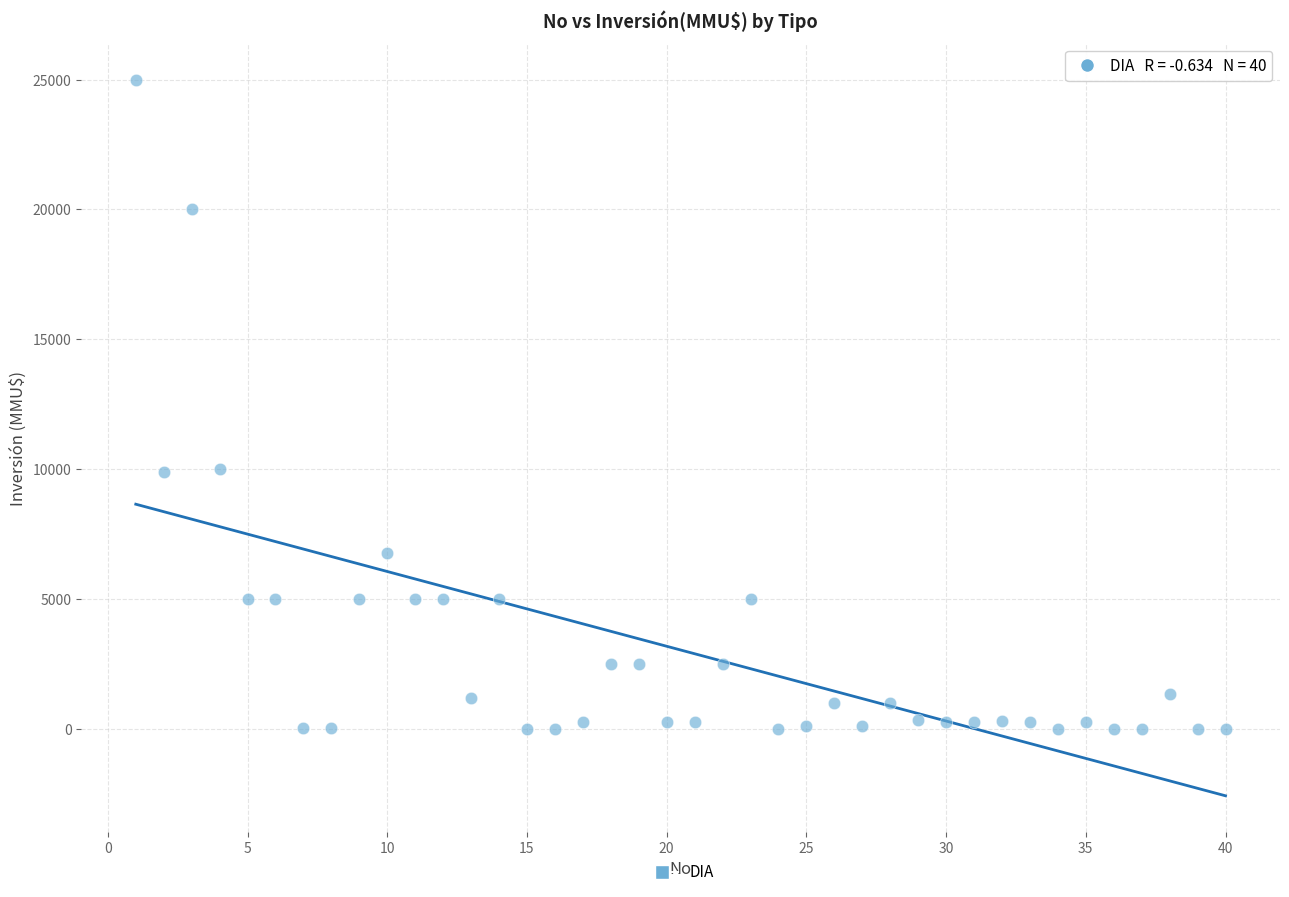

What is the range of Y values (max minus min)?

25000